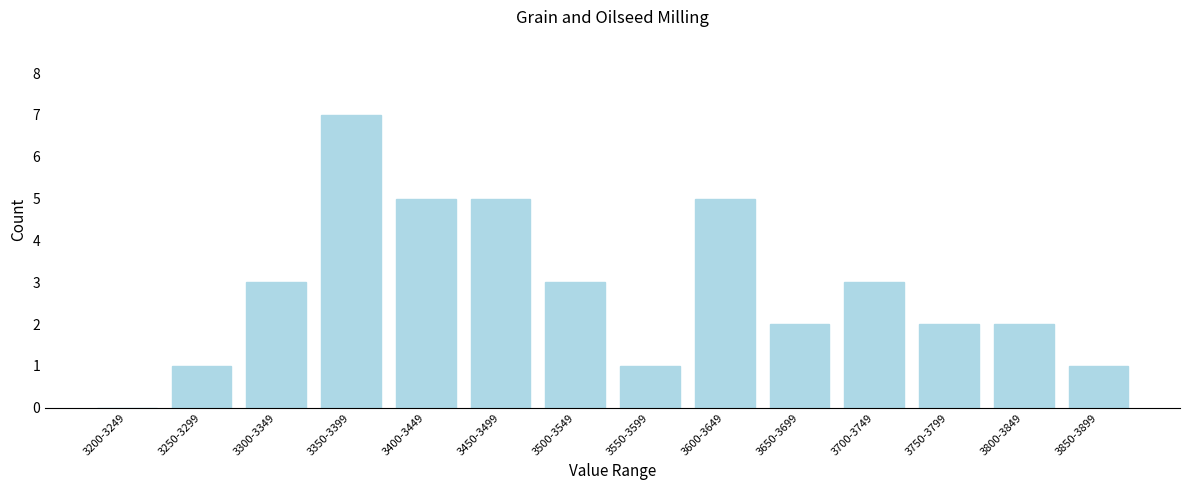

Reading left to right, extract all data points from this chart.

3200-3249=0	3250-3299=1	3300-3349=3	3350-3399=7	3400-3449=5	3450-3499=5	3500-3549=3	3550-3599=1	3600-3649=5	3650-3699=2	3700-3749=3	3750-3799=2	3800-3849=2	3850-3899=1